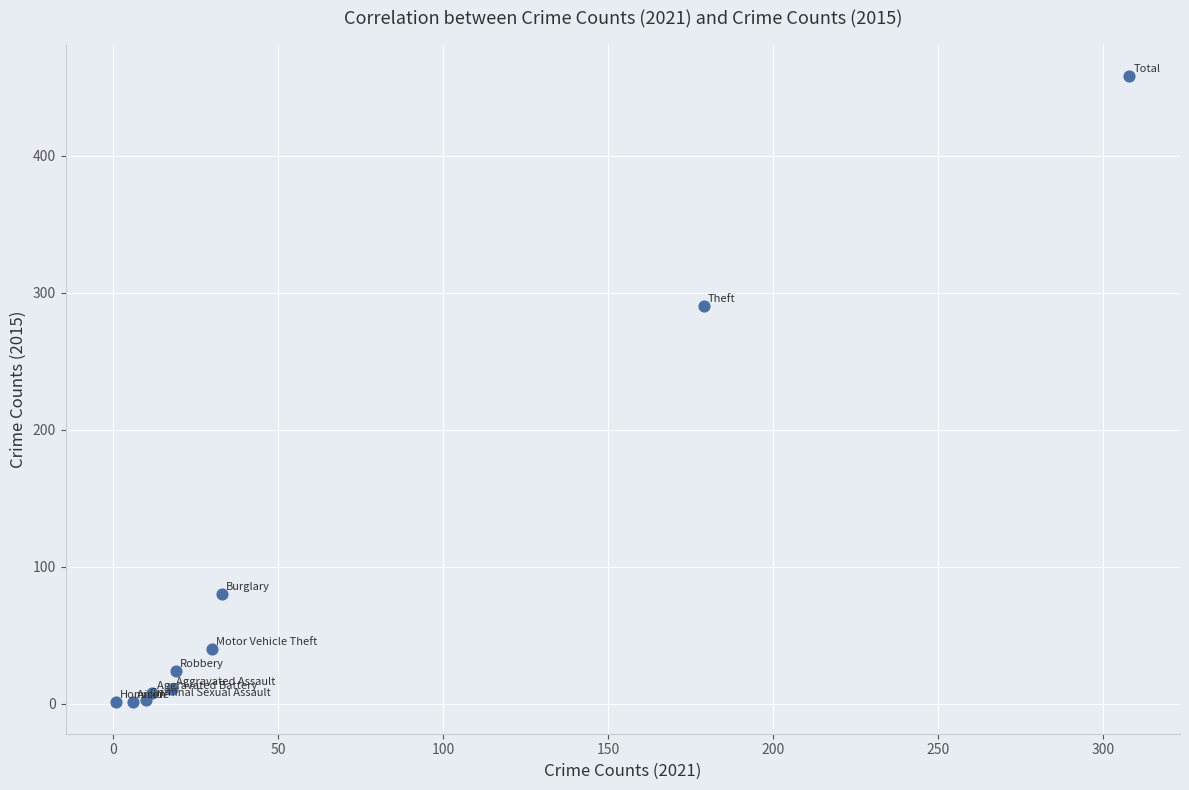

What Y value in the scatter plot is closest to 229?

290